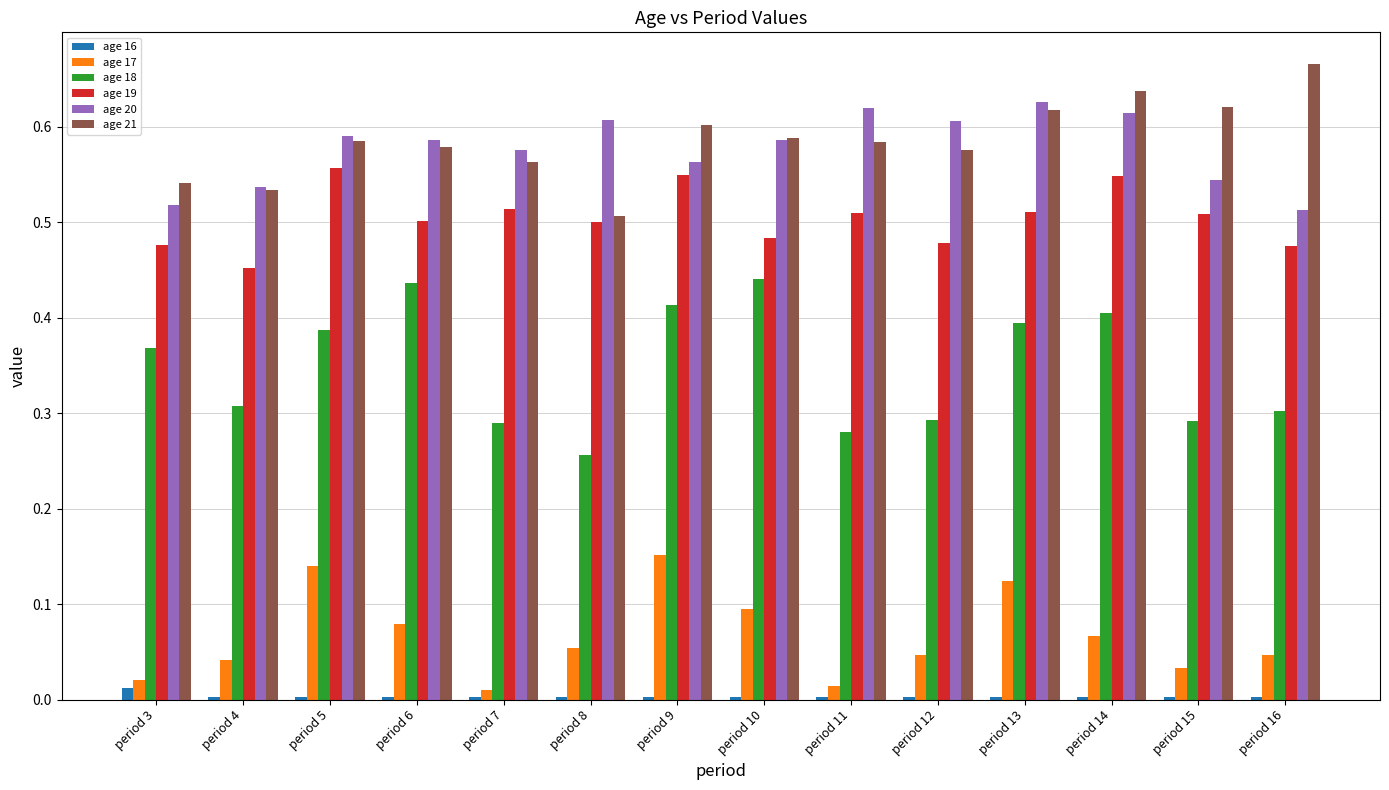

List the series in order of their peak value, highest first.

age 21, age 20, age 19, age 18, age 17, age 16